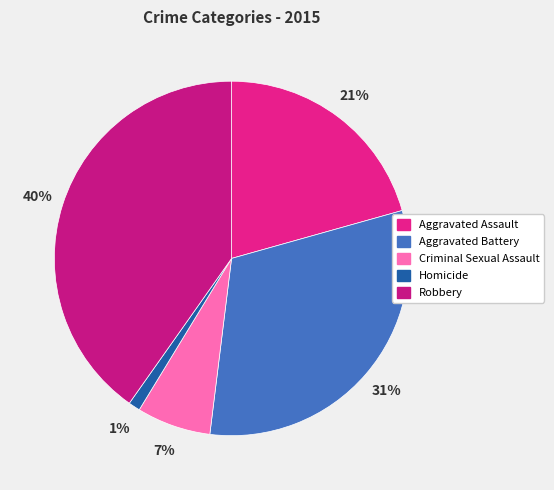

Approximately how many times larger is the value at Aggravated Battery compared to Homicide?

29.3